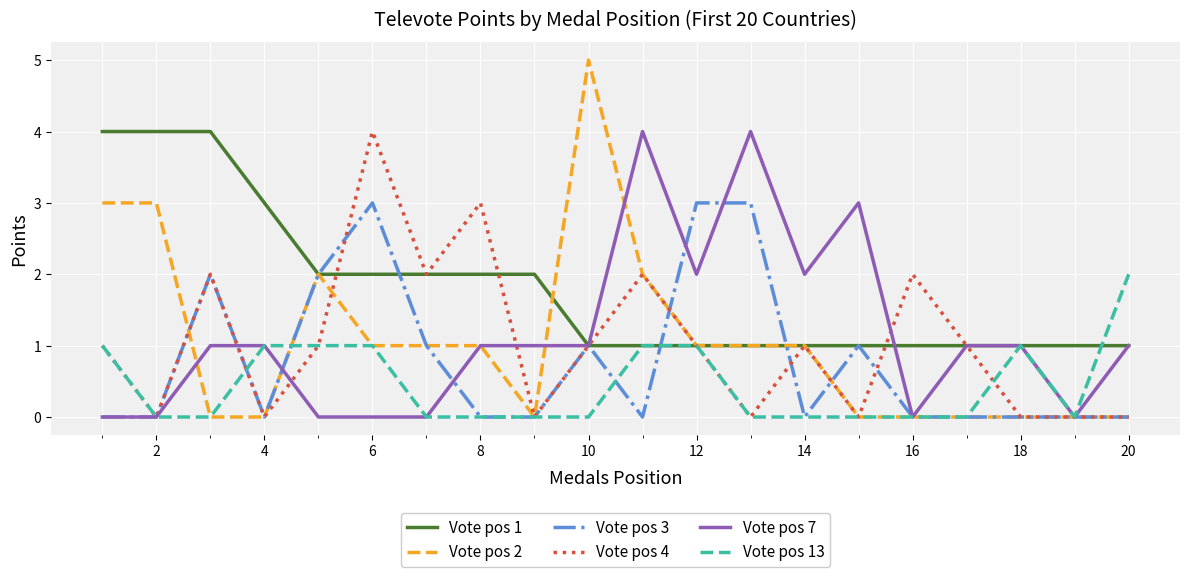

Which series has the widest spread of values?

Vote pos 2